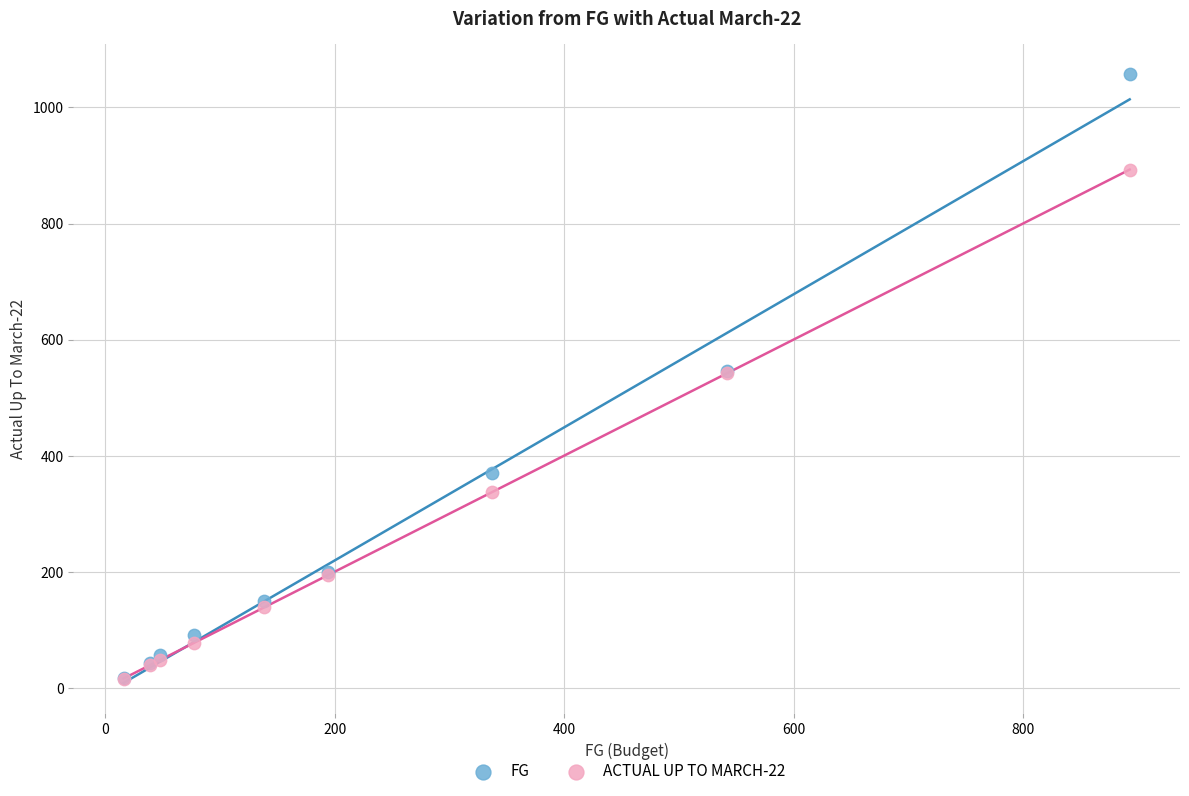

What are all the series names shown in the legend?

FG, ACTUAL UP TO MARCH-22